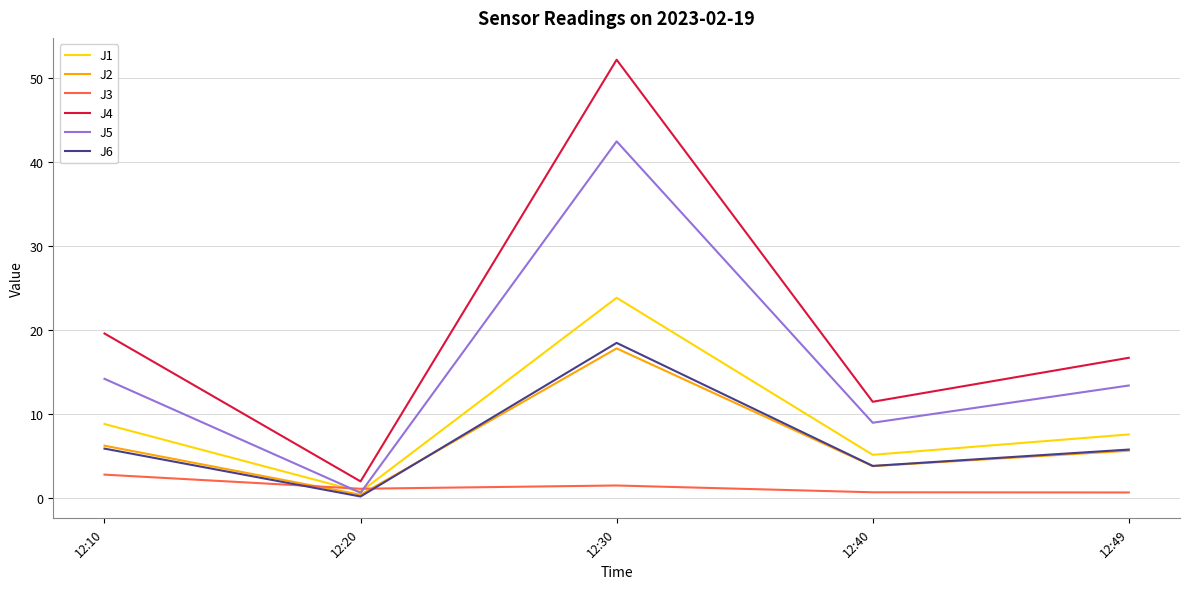

How many times do J3 and J5 cross each other?

2